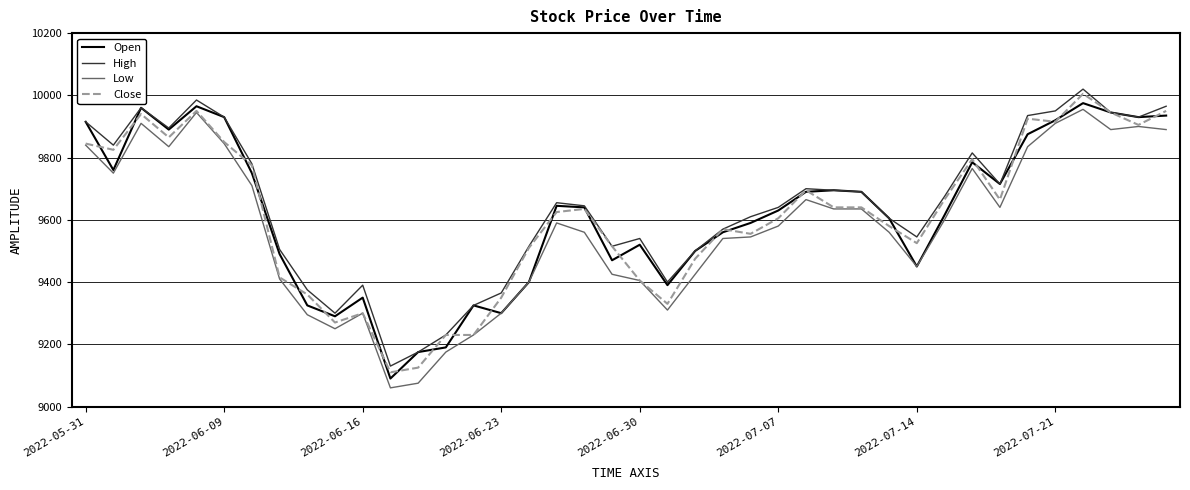

Which series has the largest total across all categories?

High